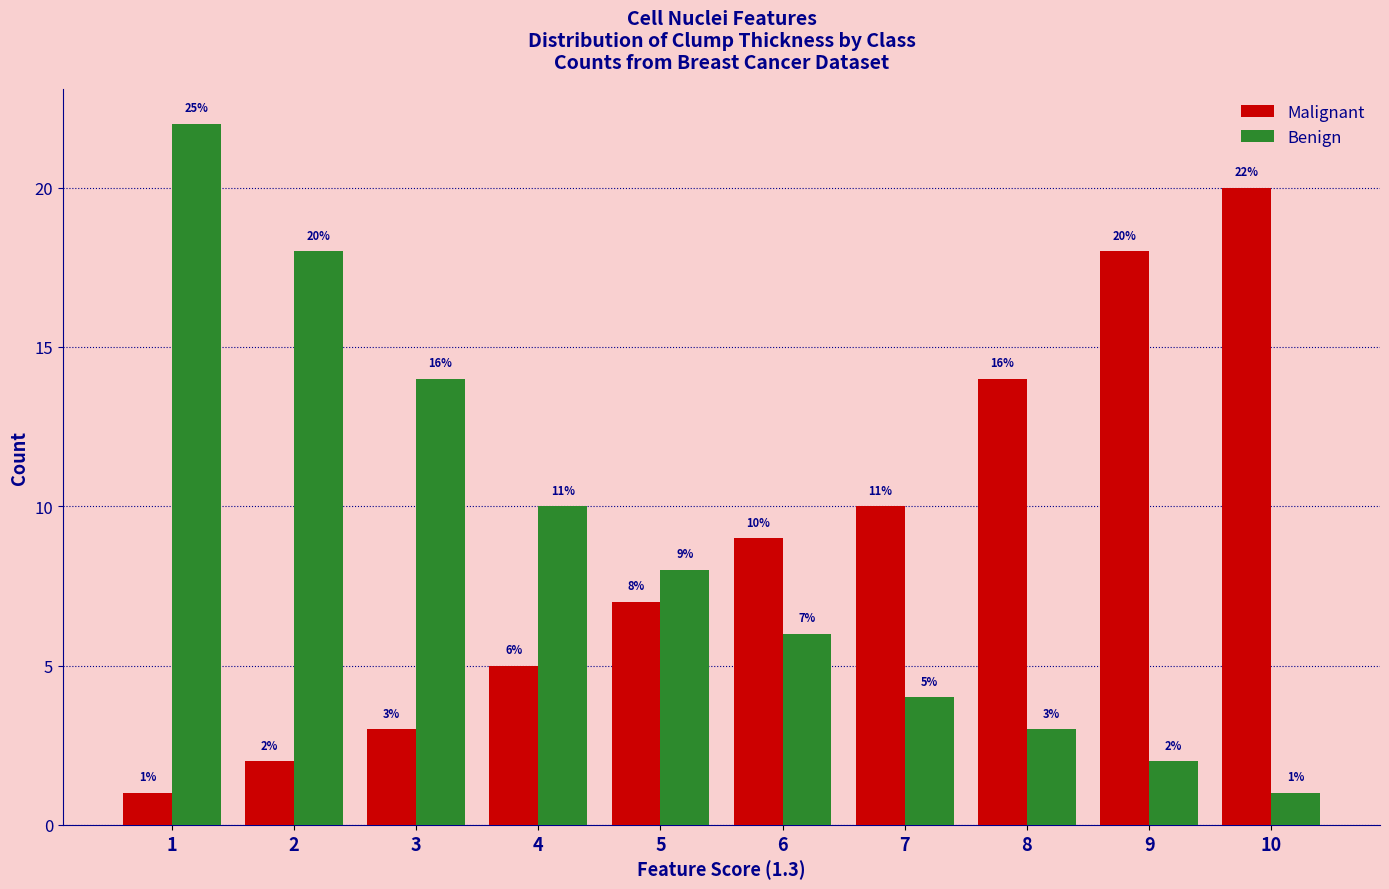

Rank the series at 5 from highest to lowest value.

Benign, Malignant